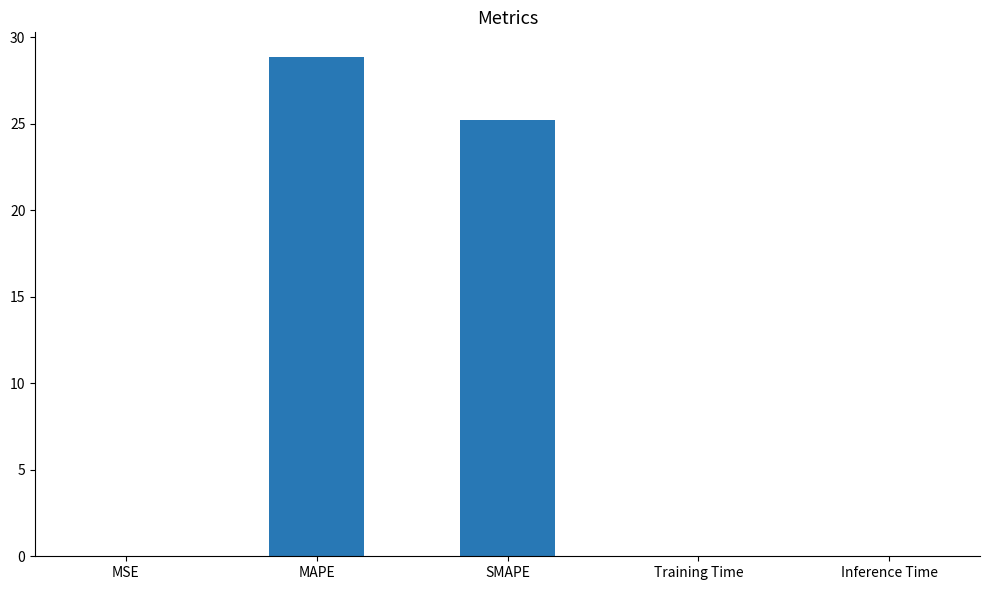

Which label corresponds to the largest value in the chart?

MAPE